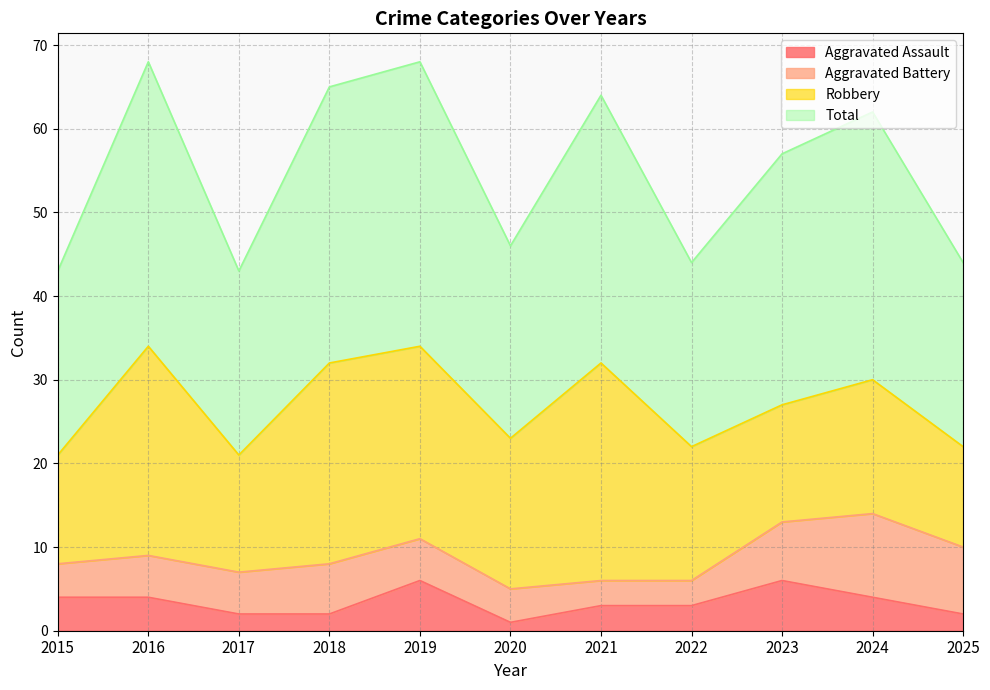

How many Aggravated Assault values are between 2 and 4?

8